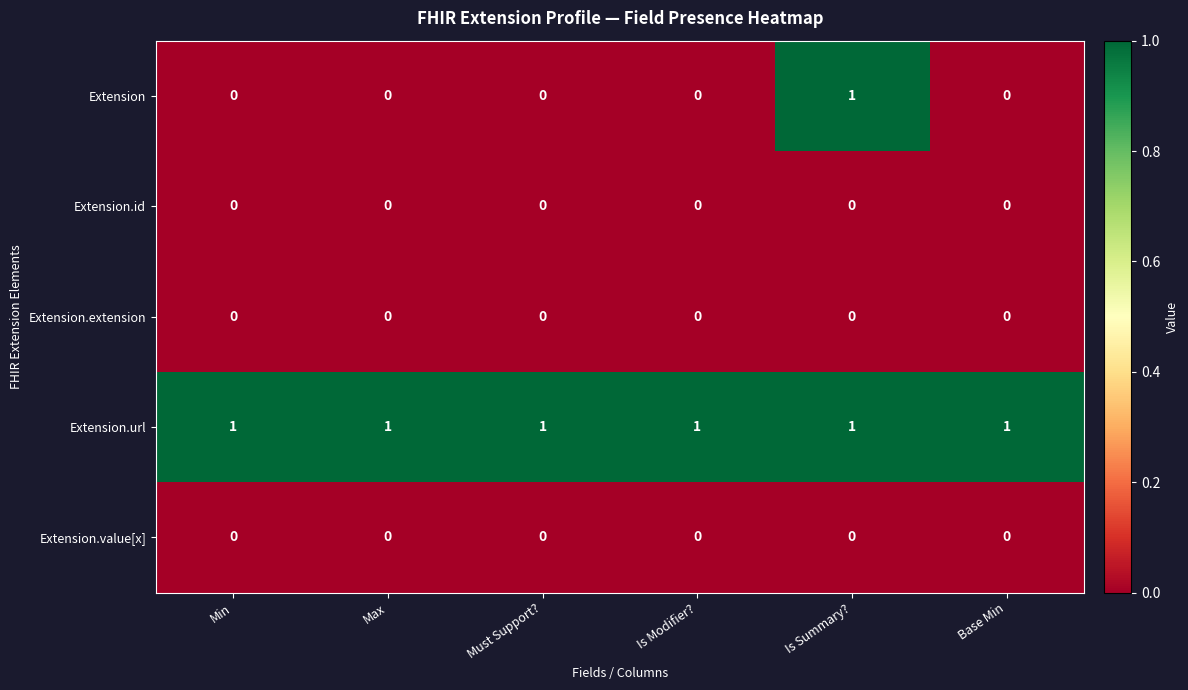

Which series has the largest total across all categories?

Extension.url